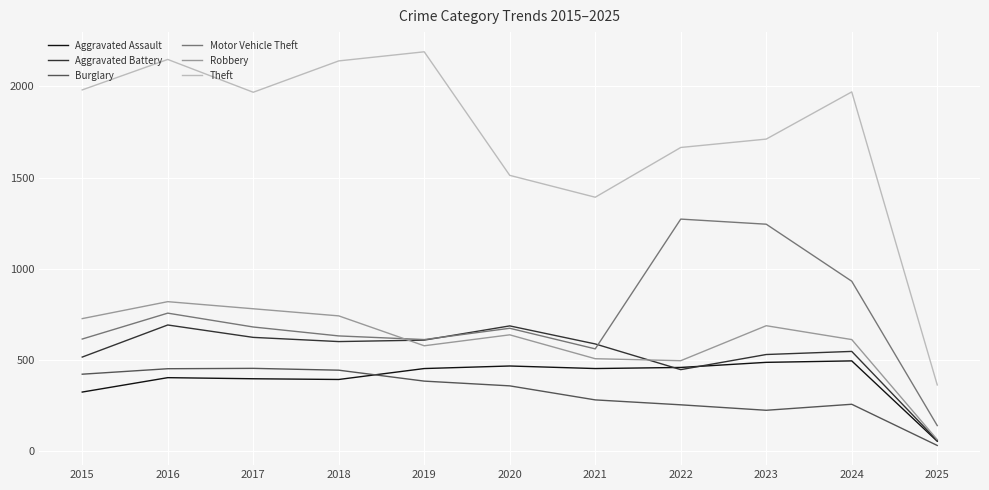

Which category has the highest value across all series?

2019